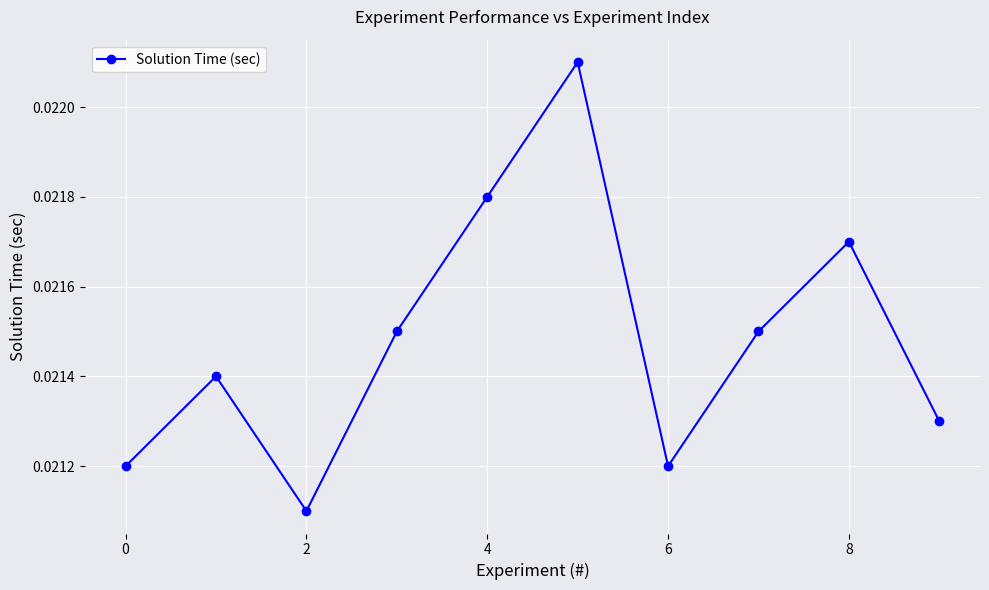

How many interior local valleys (lower than both neighbors) does the data have?

2